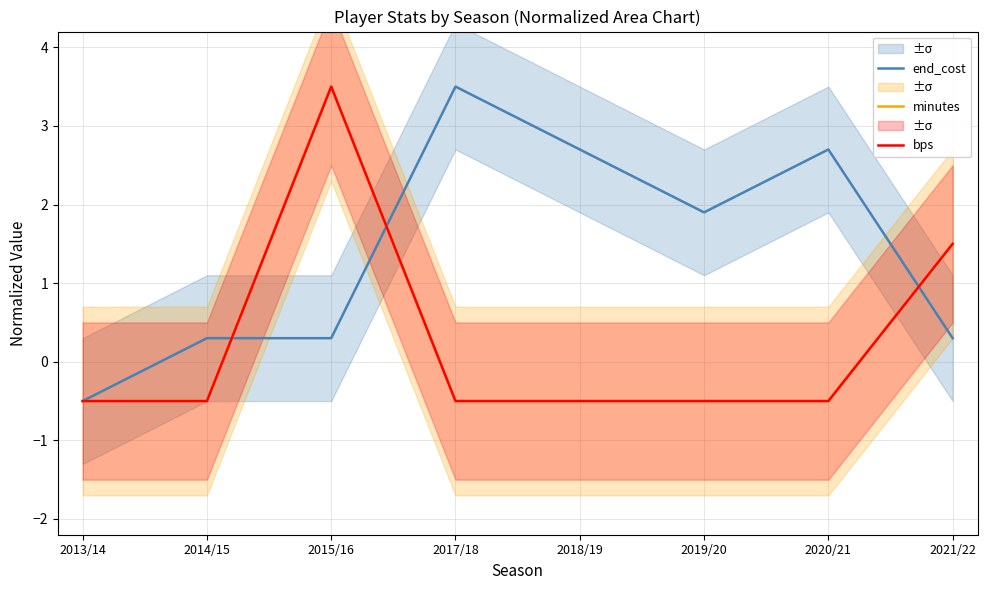

Is it true that end_cost equals 4.3 at 2020/21?

False